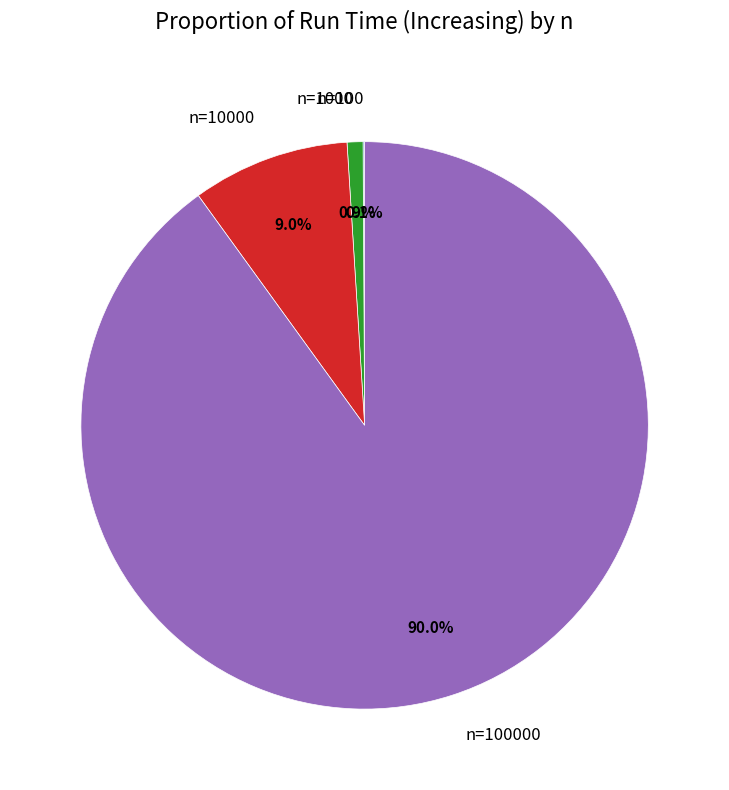

Is there a majority slice in this chart?

Yes